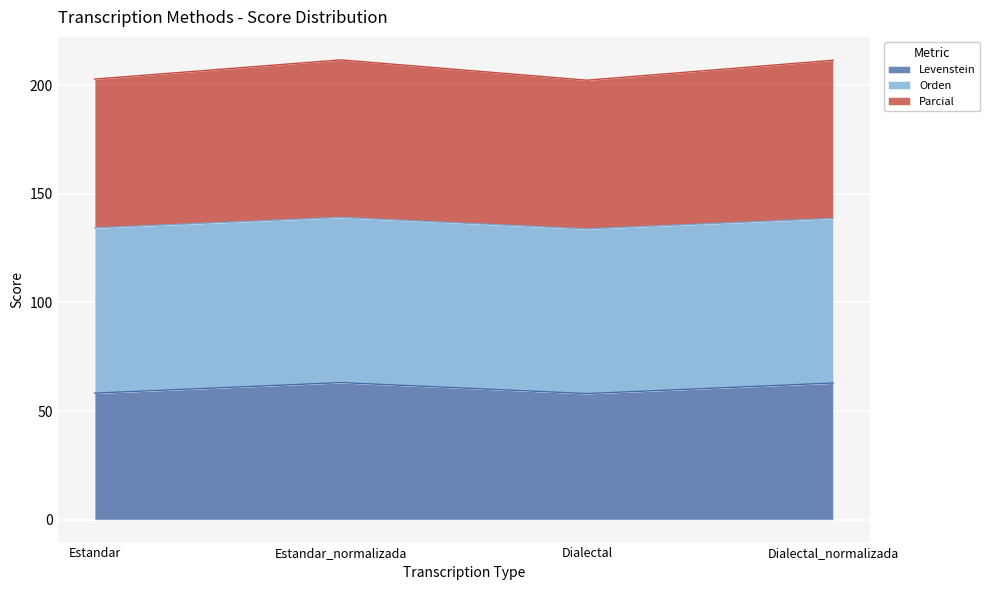

The Levenstein series shows 95.6 at Estandar_normalizada. True or false?

False